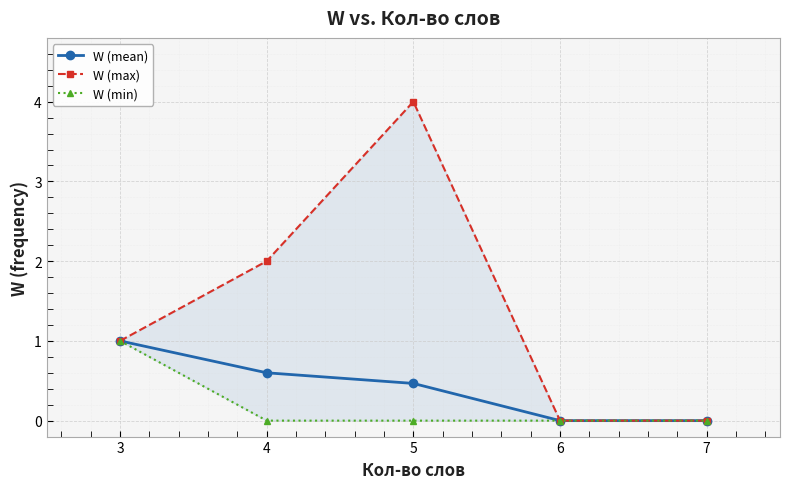

Count the W (max) values in the range 0 to 2.

4